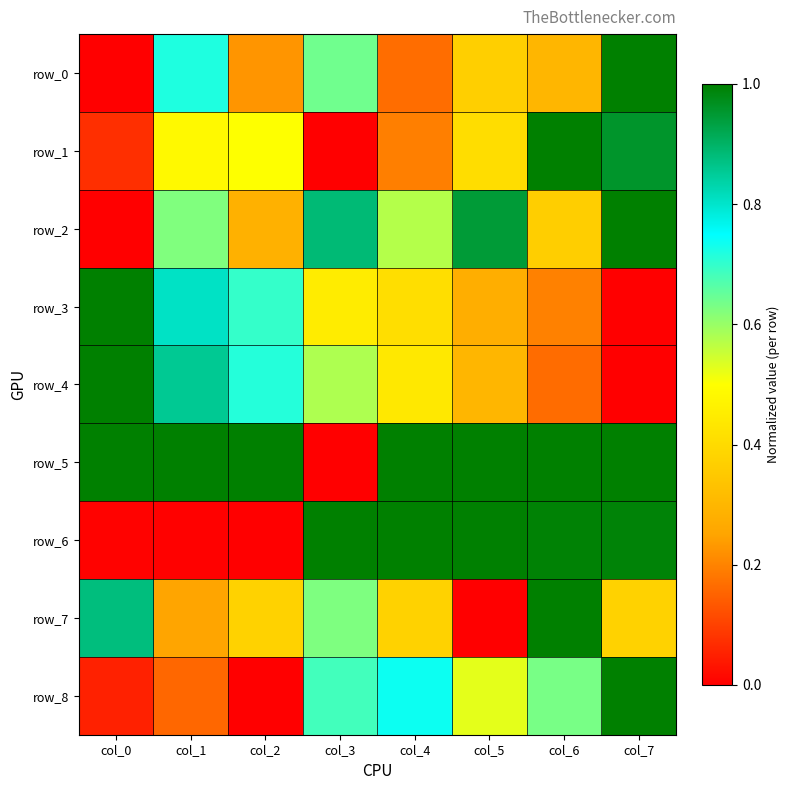

What is the sum of all row_4 values?

4.1